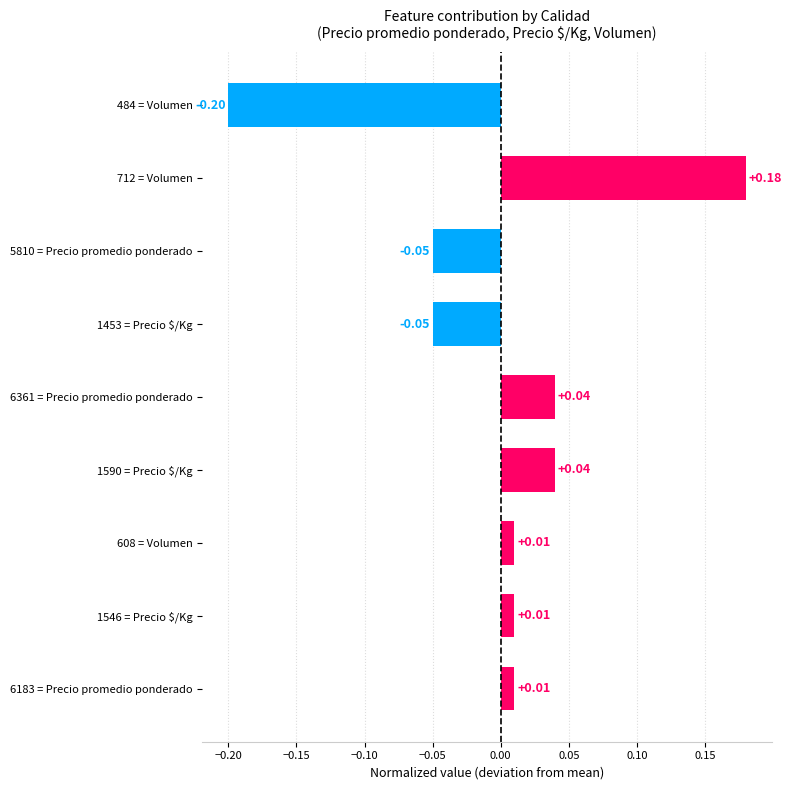

Count the number of categories in the chart.

9